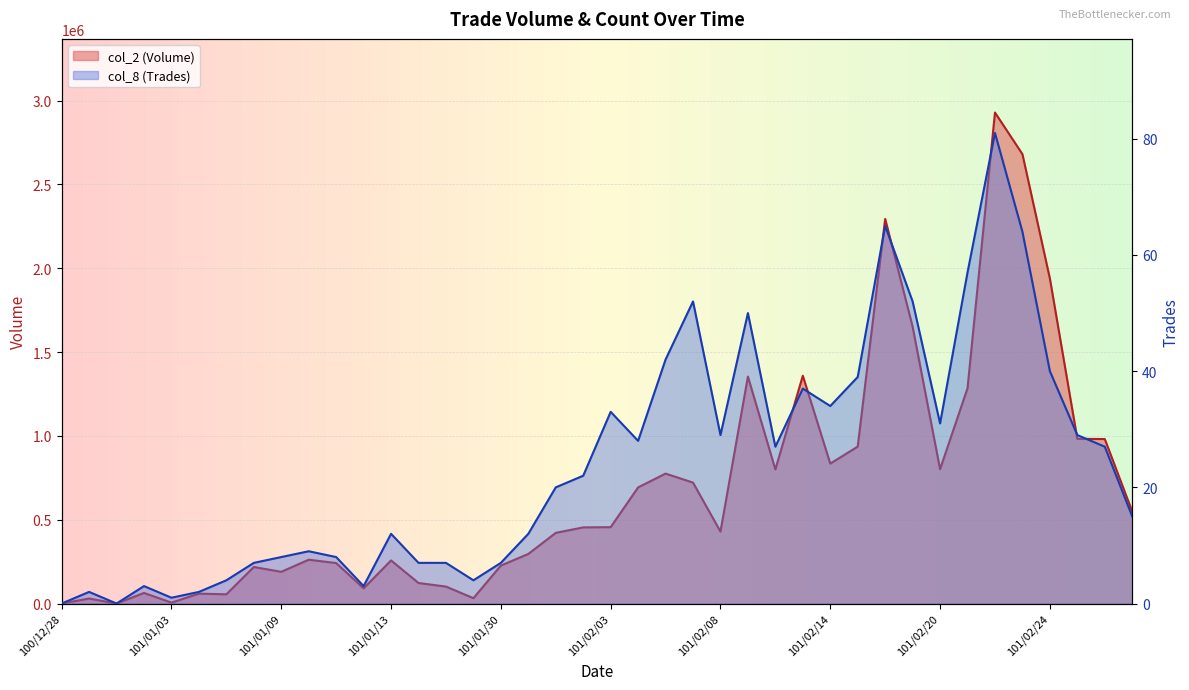

How many interior local valleys does the col_8 (Trades) series have?

9